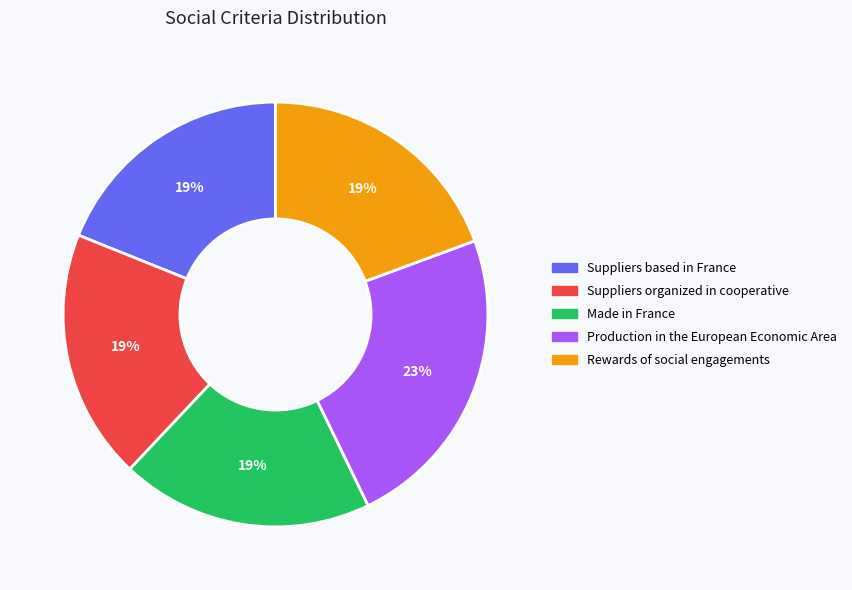

Which slice is the largest?

Production in the European Economic Area